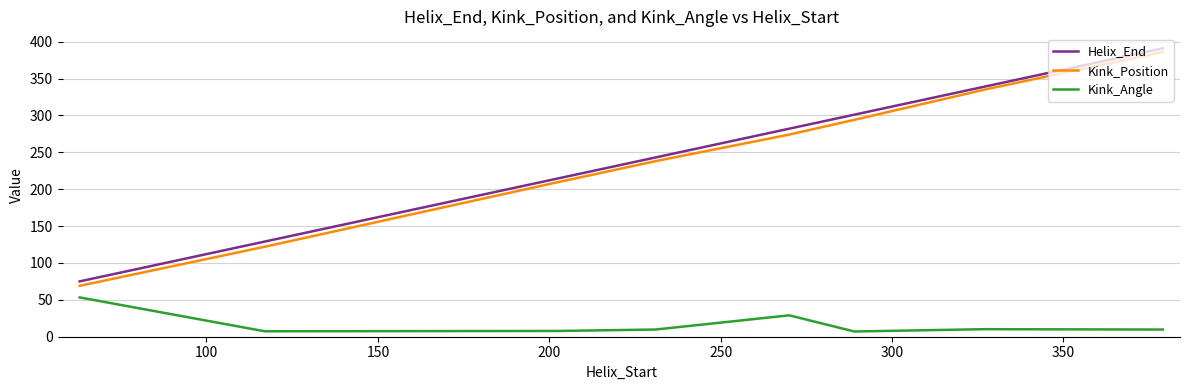

True or false: Kink_Position and Helix_End intersect in this chart.

False